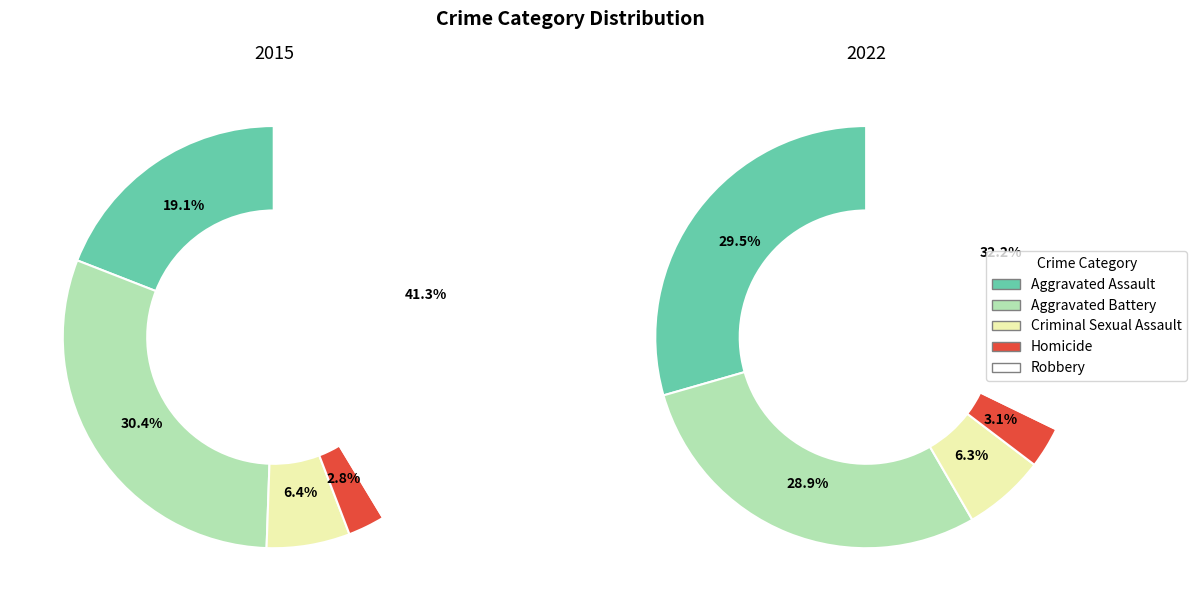

To the nearest percent, what is the combined percentage of Aggravated Assault and Robbery?

60%